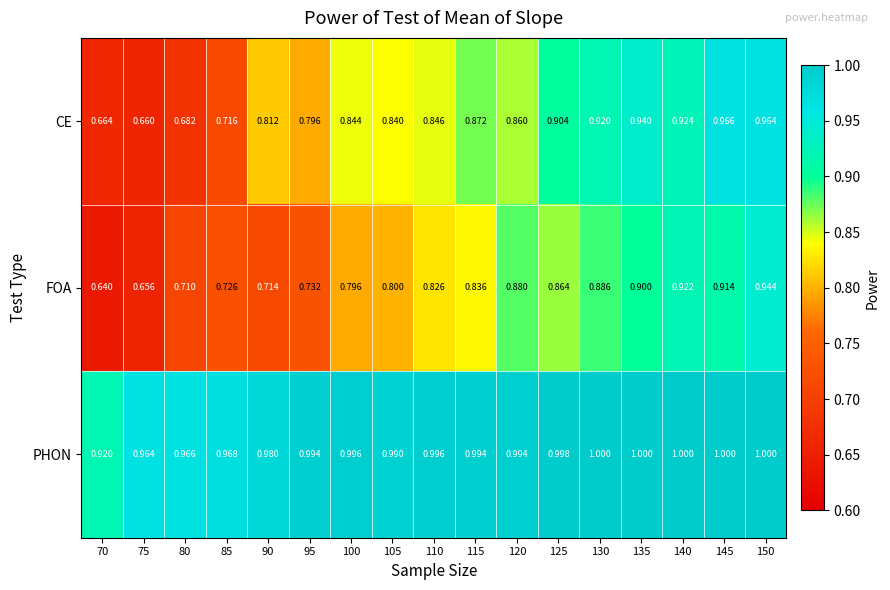

Between 90 and 115, which series saw the biggest shift?

FOA